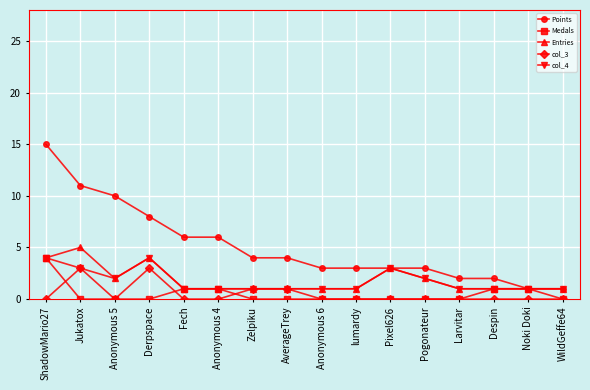

Is the value of col_3 at Jukatox greater than the value of Entries at Anonymous 4?

Yes